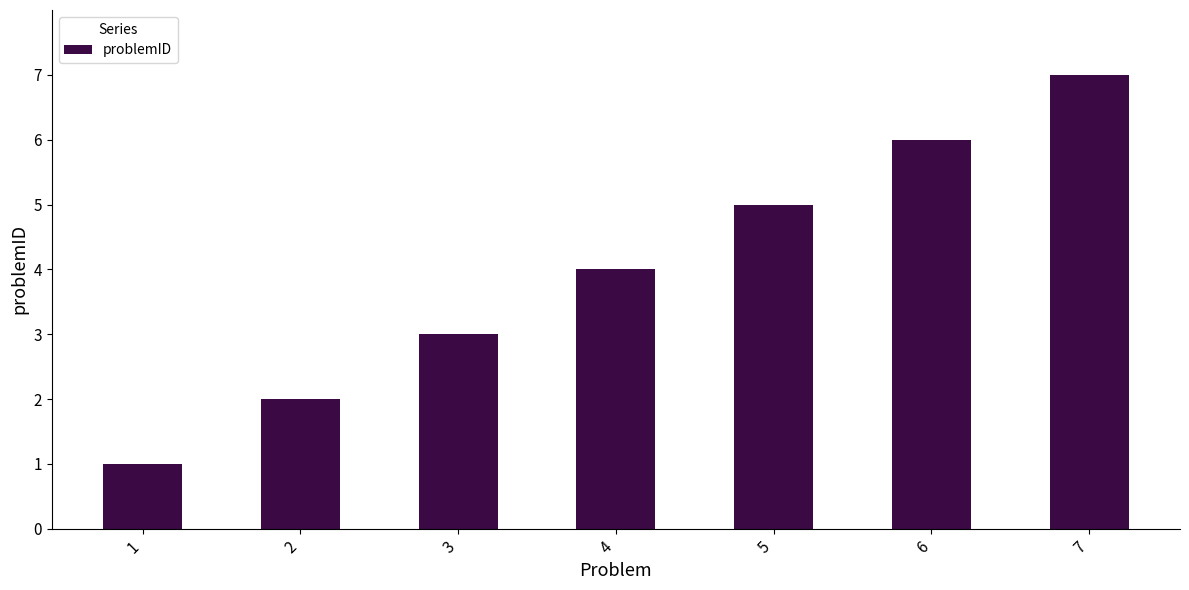

What is the sum of the values at 1 and 2?

3